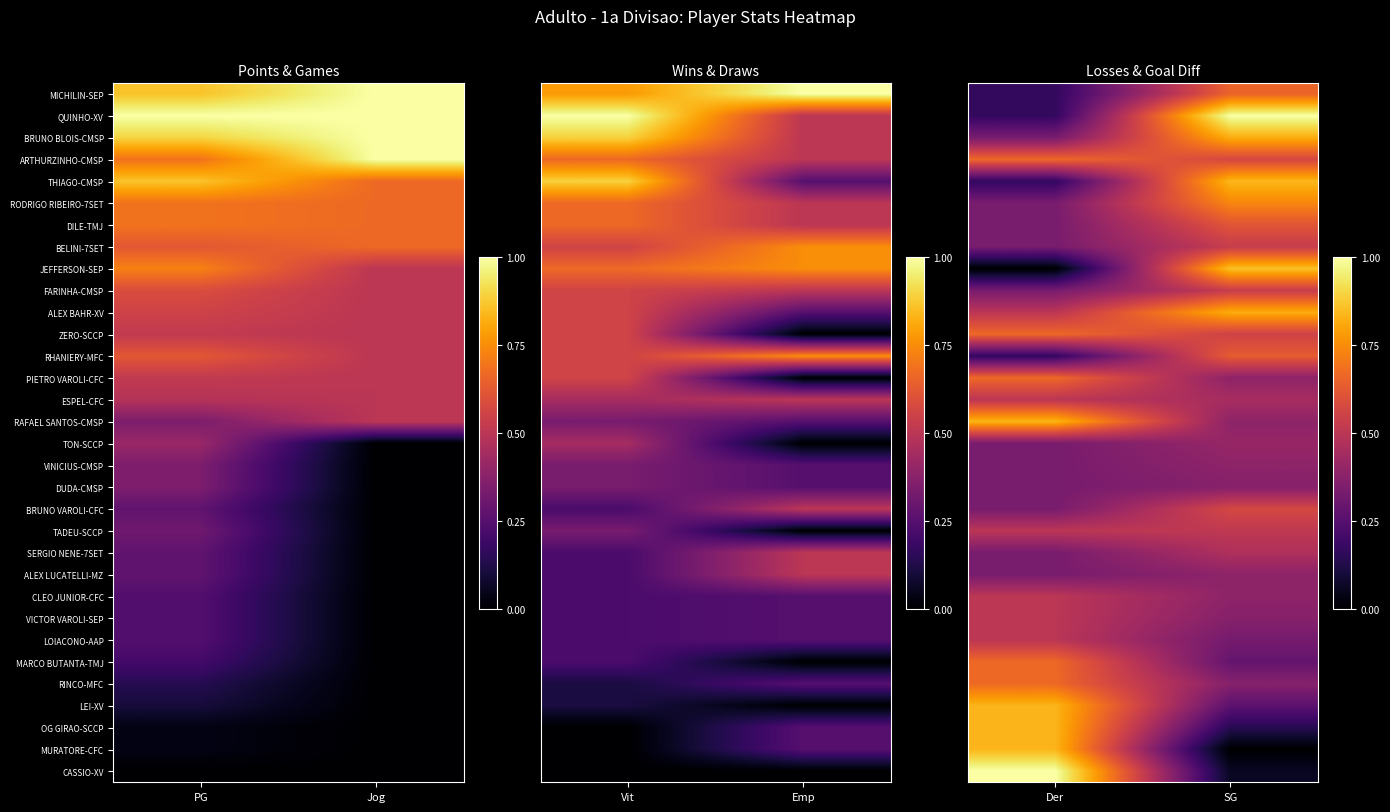

Count the number of categories in the chart.

2